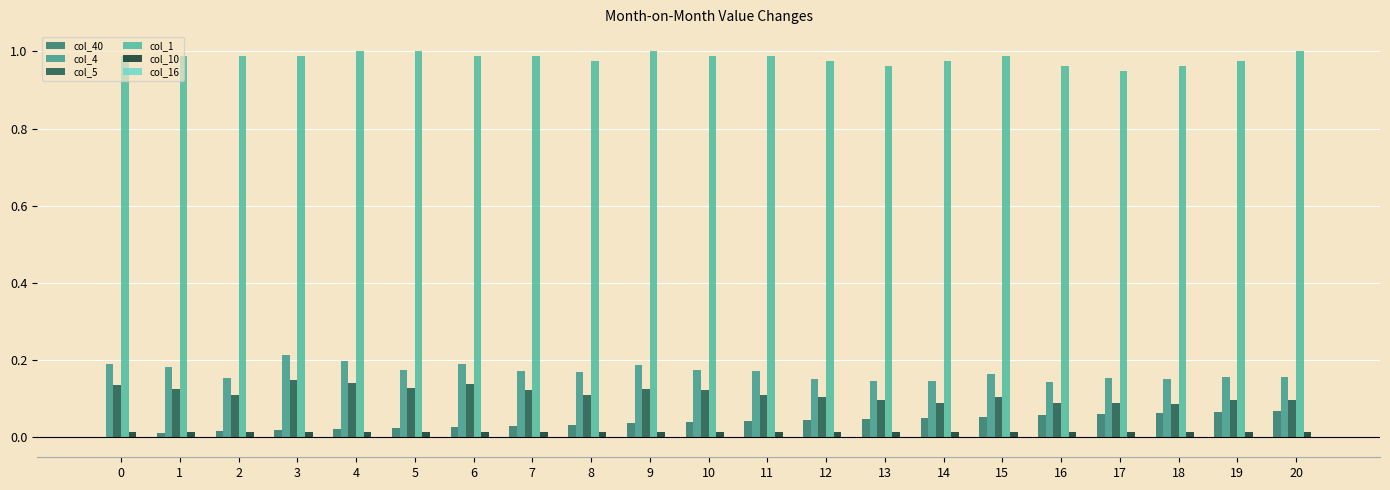

Count the number of data series in this chart.

6